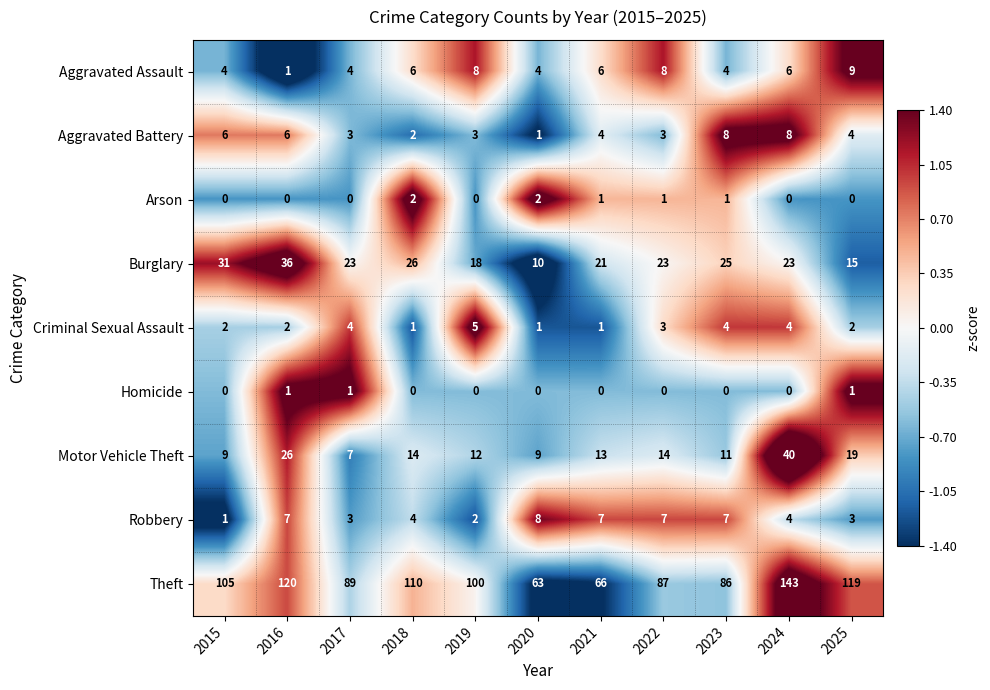

Is it true that Theft equals 105 at 2015?

True